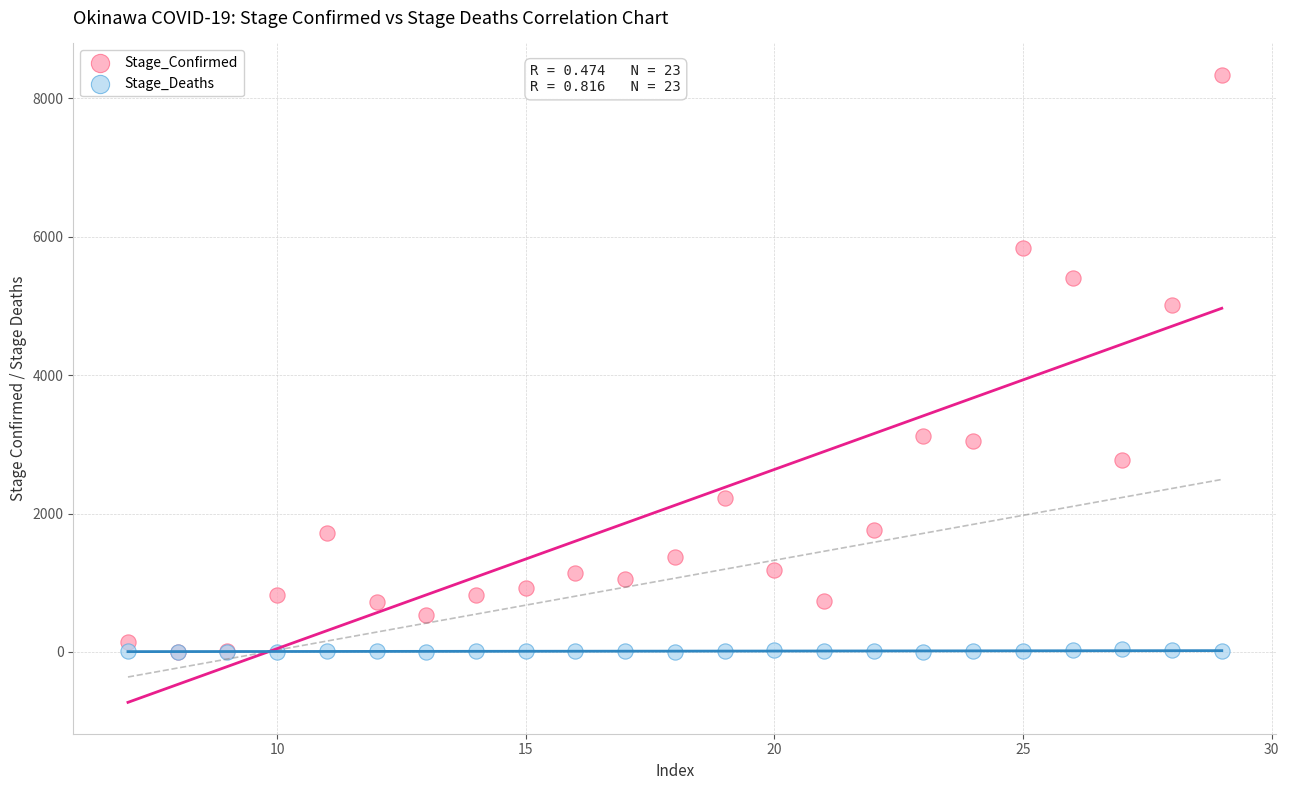

Across all series, what Y value is closest to 4170?

5012